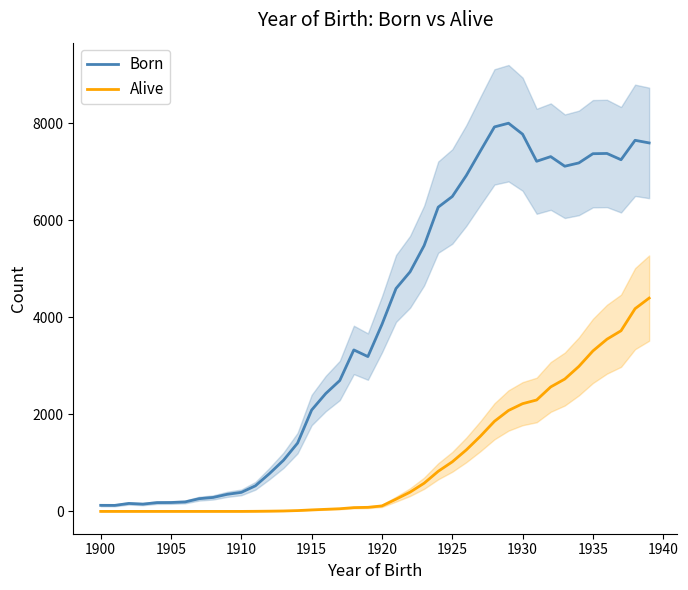

What are all the series names shown in the legend?

Born, Alive